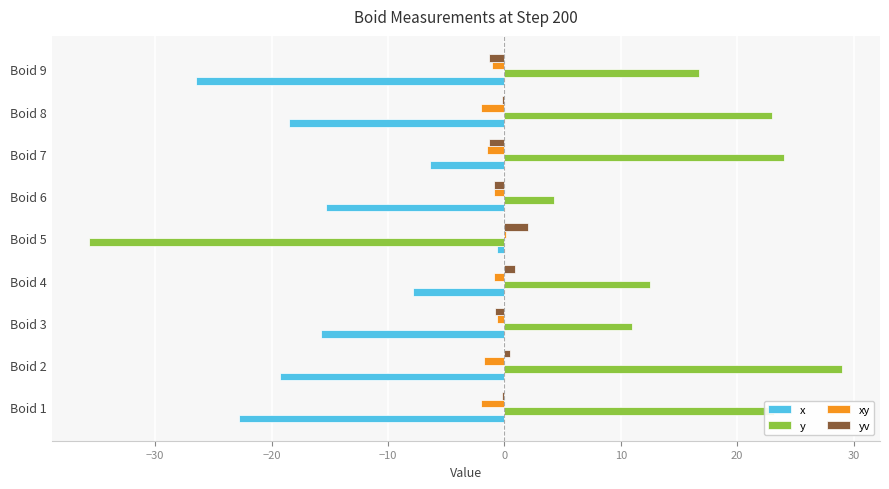

Is it true that xy equals -0.9 at Boid 4?

True